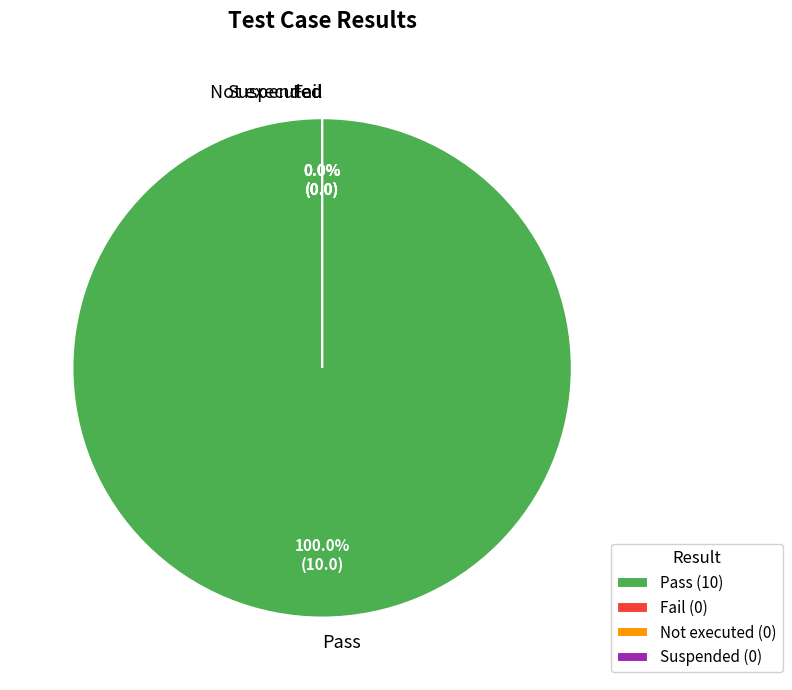

Do Fail and Pass together represent more than half of the pie?

Yes